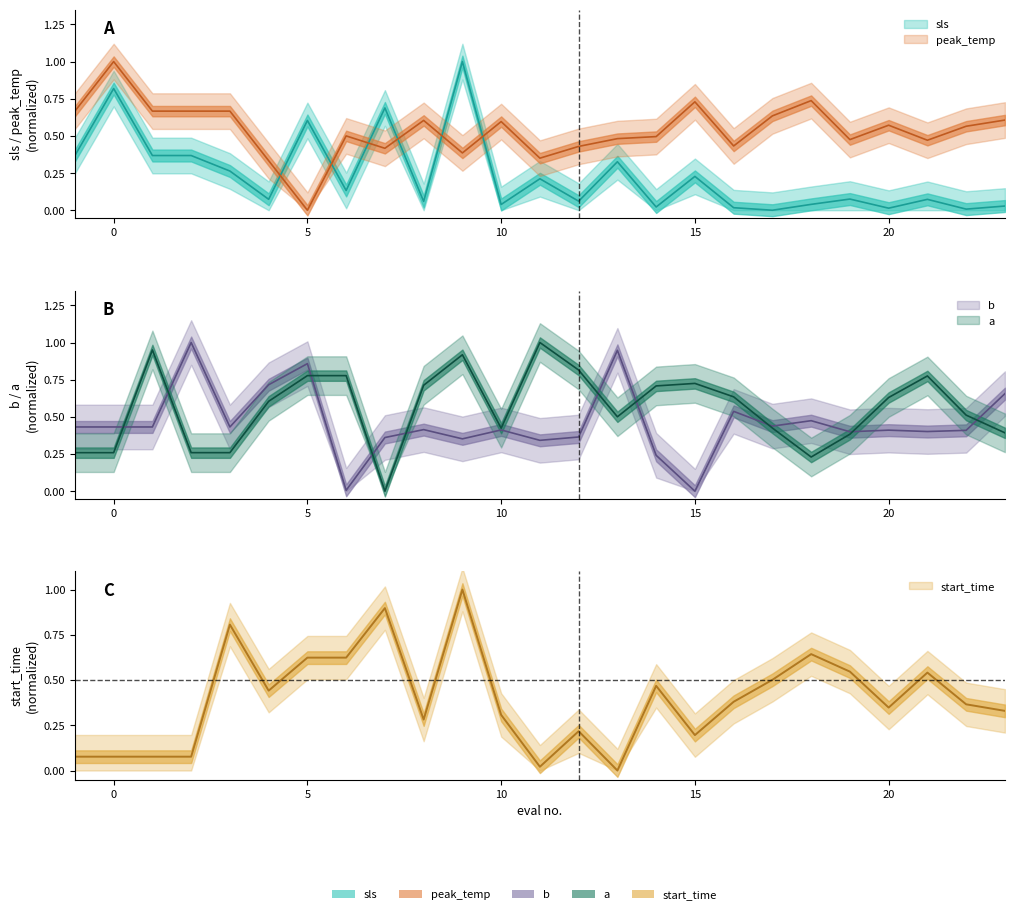

What is the approximate value of sls at 6?

0.1